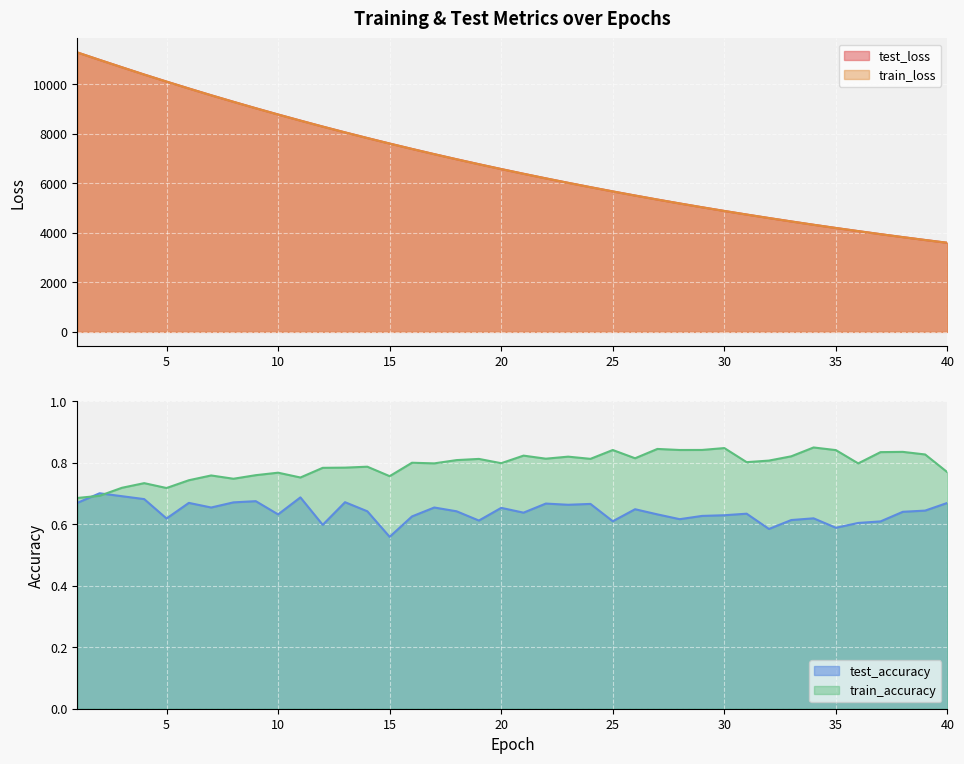

True or false: train_loss and train_accuracy intersect in this chart.

False